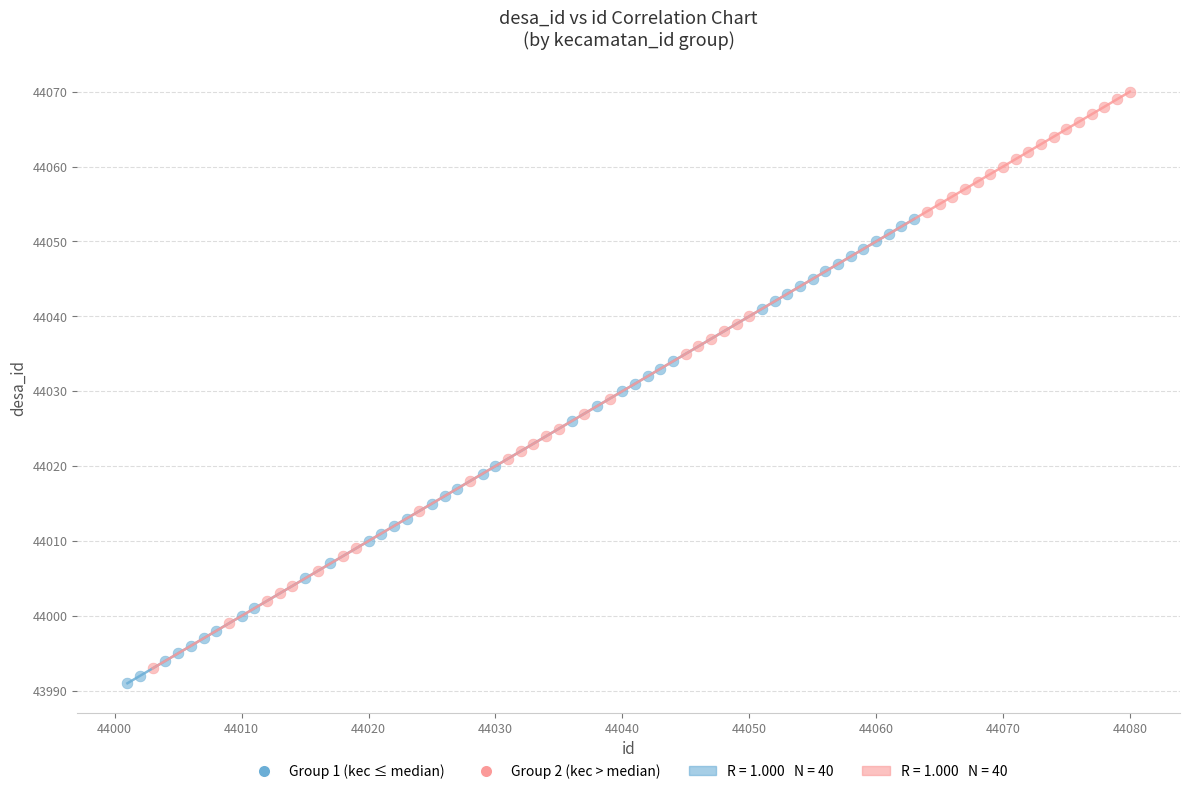

Which series contains the highest Y value?

Group 2 (kec > median)